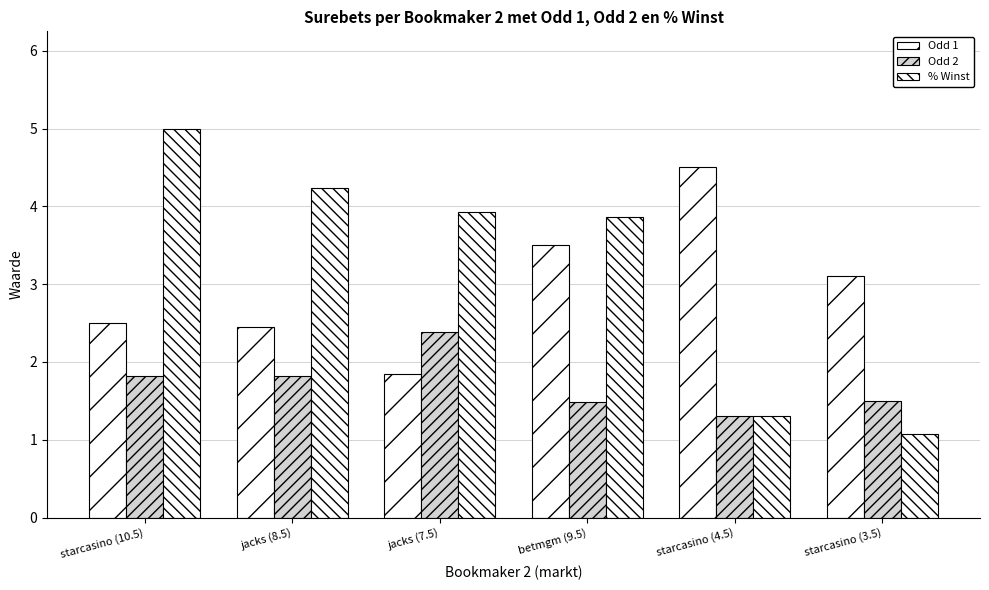

What is the label of the 6th bar from the left?

starcasino (3.5)